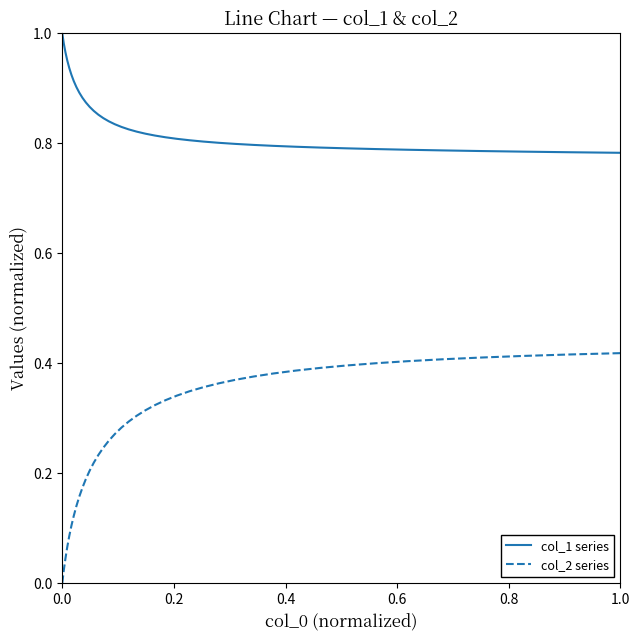

List the series in order of their overall mean, lowest first.

col_2 series, col_1 series